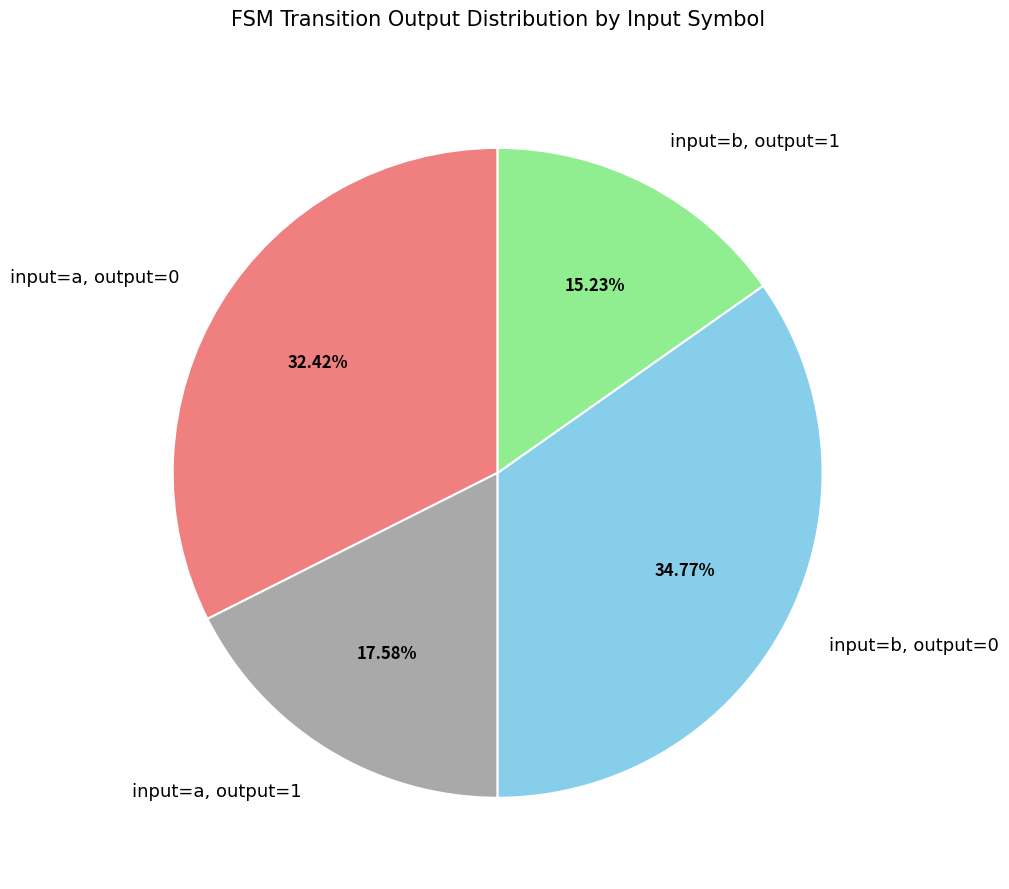

How much of the chart is everything except input=a, output=1?

82.4%